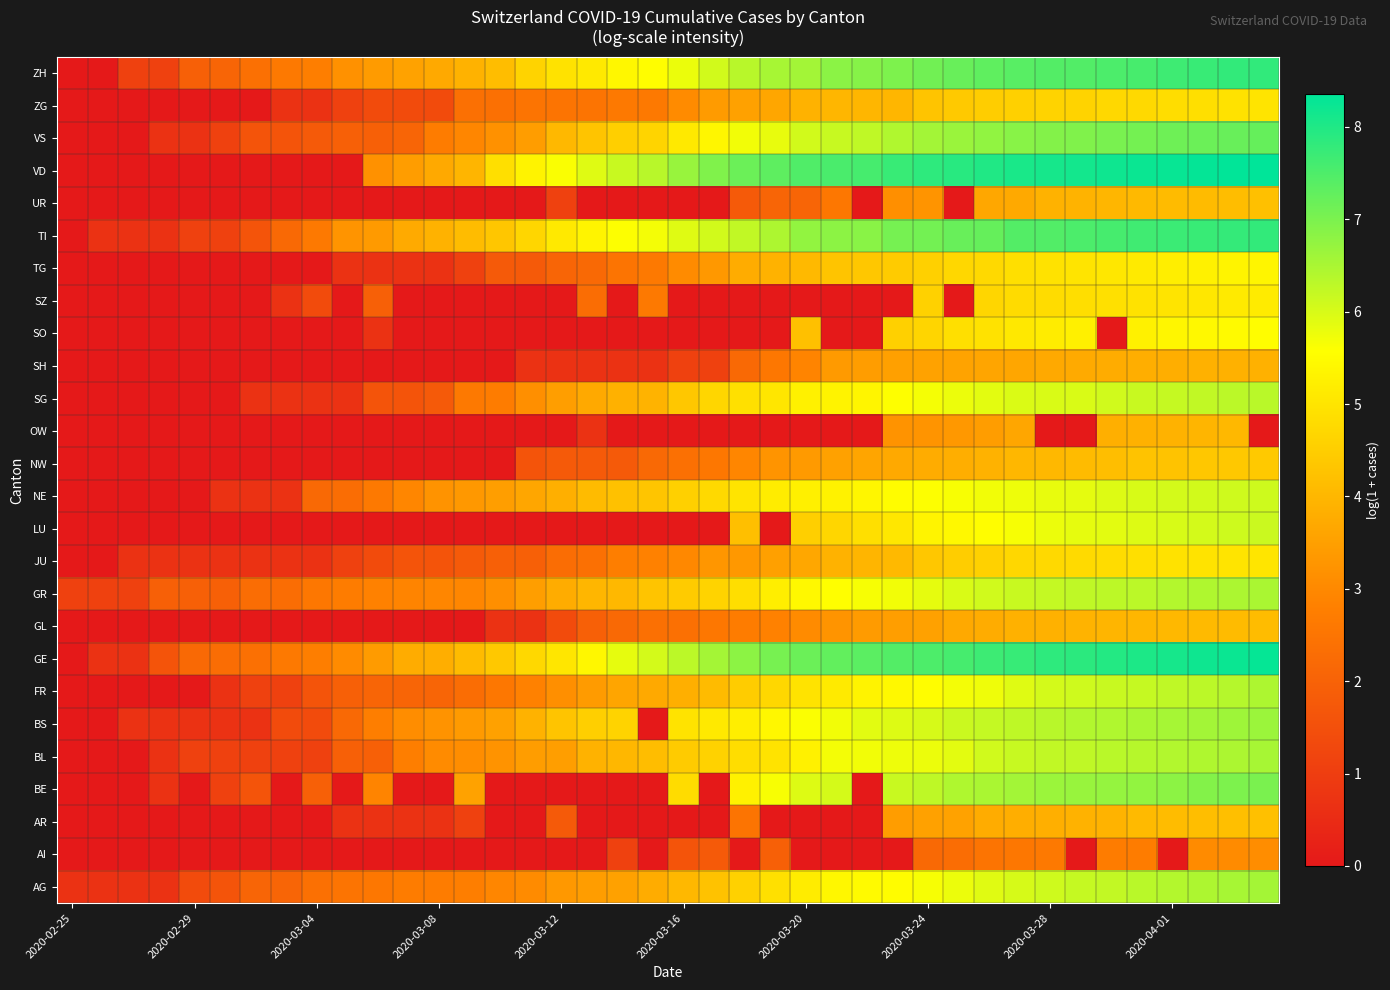

List the series in order of their peak value, highest first.

VD, GE, ZH, TI, VS, BE, BS, AG, BL, GR, FR, SG, LU, NE, SO, TG, SZ, JU, ZG, NW, AR, UR, GL, OW, SH, AI